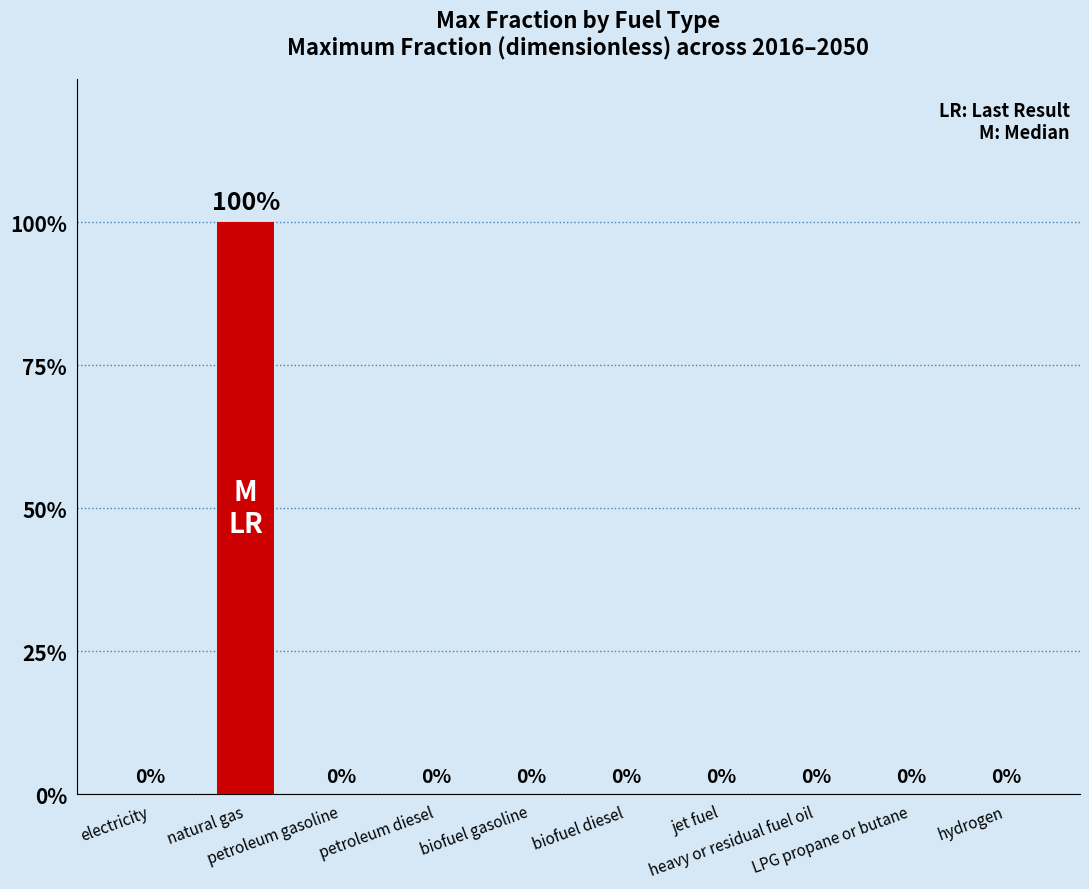

What position from the right is petroleum gasoline?

8